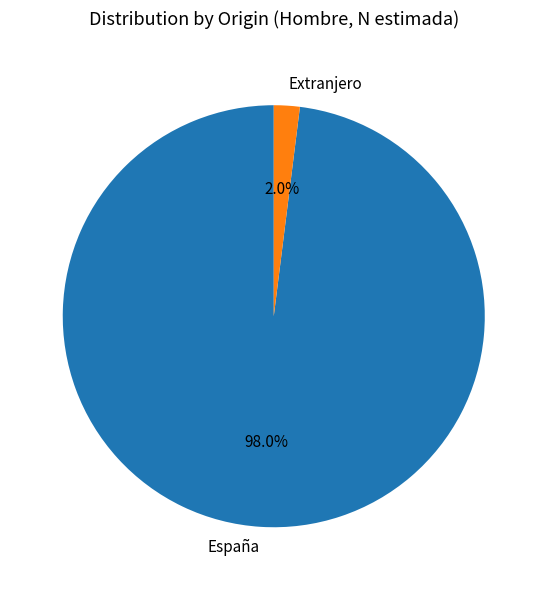

To the nearest percent, what is the difference between the Extranjero and España slice percentages?

96%